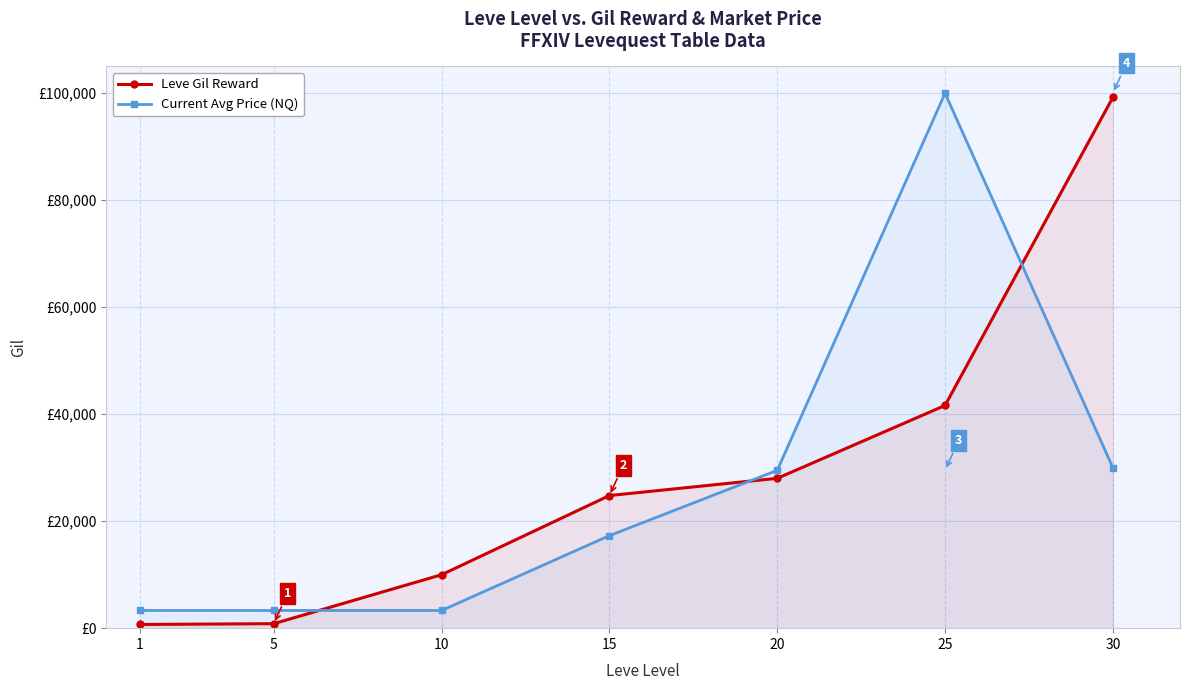

Reading left to right, transcribe all the data shown in this chart.

Leve Gil Reward: 1=690	5=840	10=9990	15=24790	20=28010	25=41630	30=99220
Current Avg Price (NQ): 1=3307	5=3309	10=3309	15=17299	20=29500	25=99999	30=30000